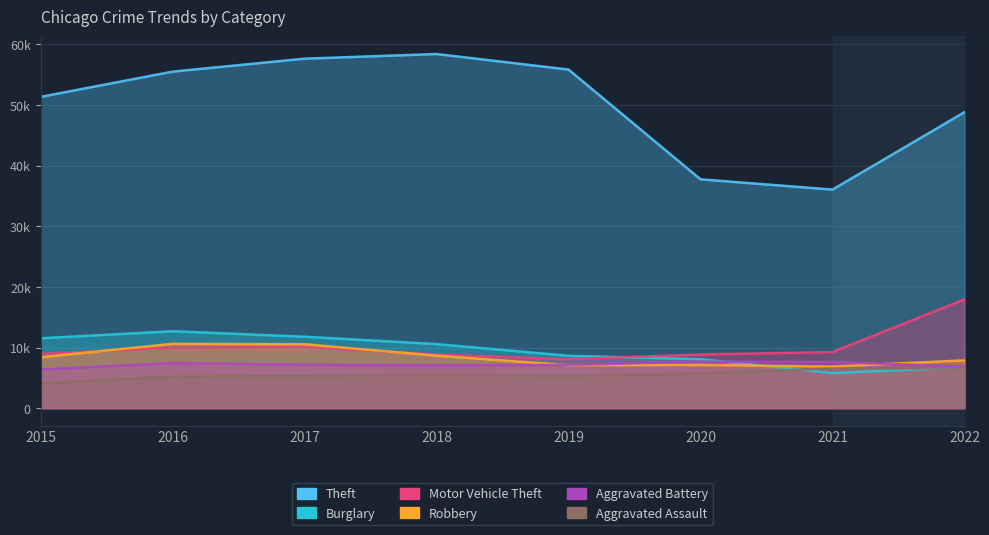

The Theft series shows 73236 at 2022. True or false?

False